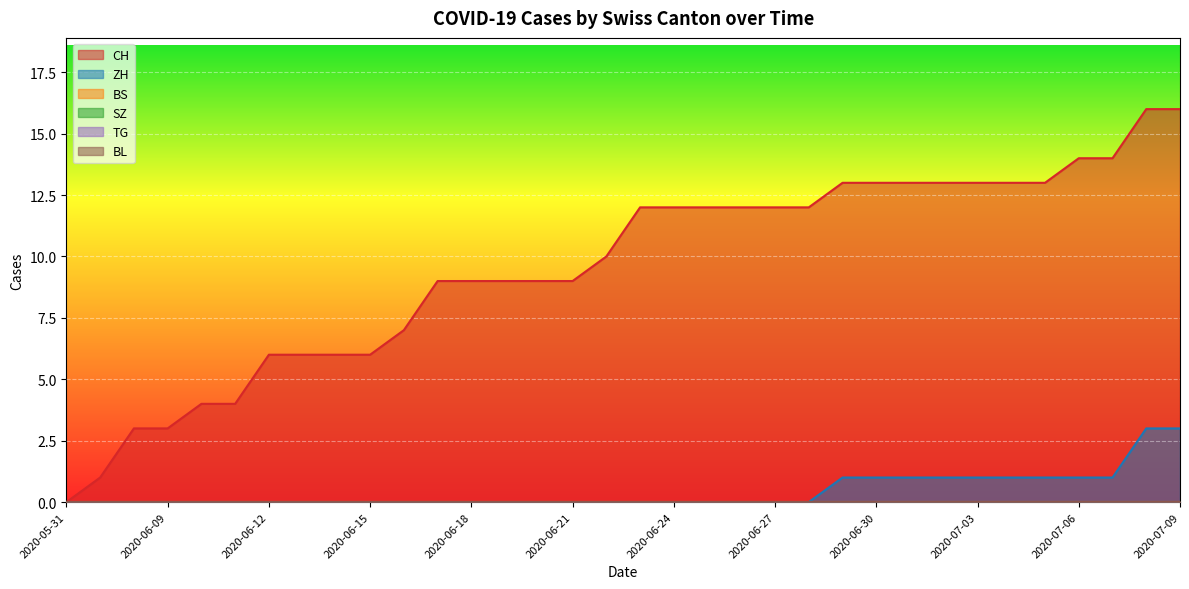

At which label does TG reach its peak?

2020-05-31